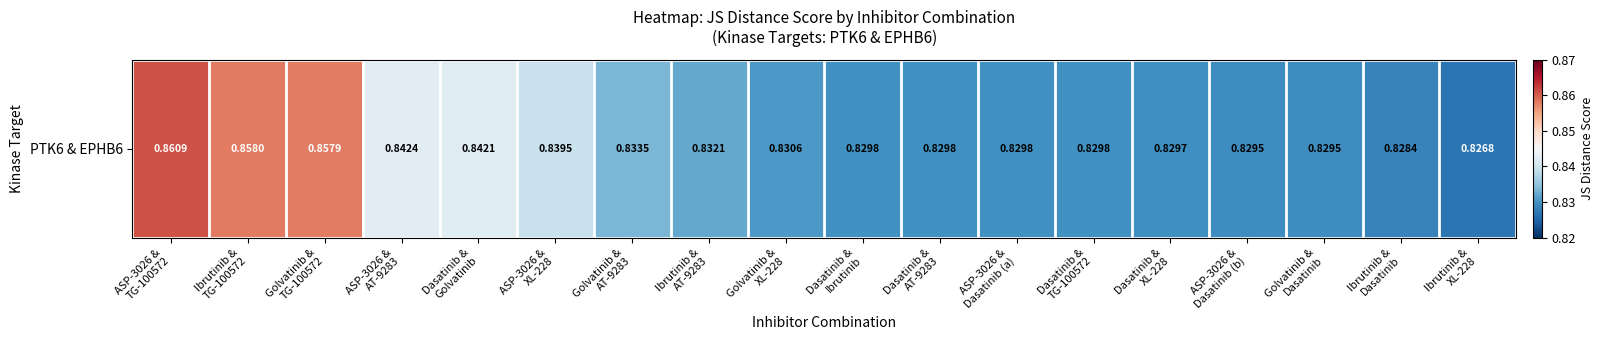

Reading left to right, extract all data points from this chart.

0.9	0.9	0.9	0.8	0.8	0.8	0.8	0.8	0.8	0.8	0.8	0.8	0.8	0.8	0.8	0.8	0.8	0.8